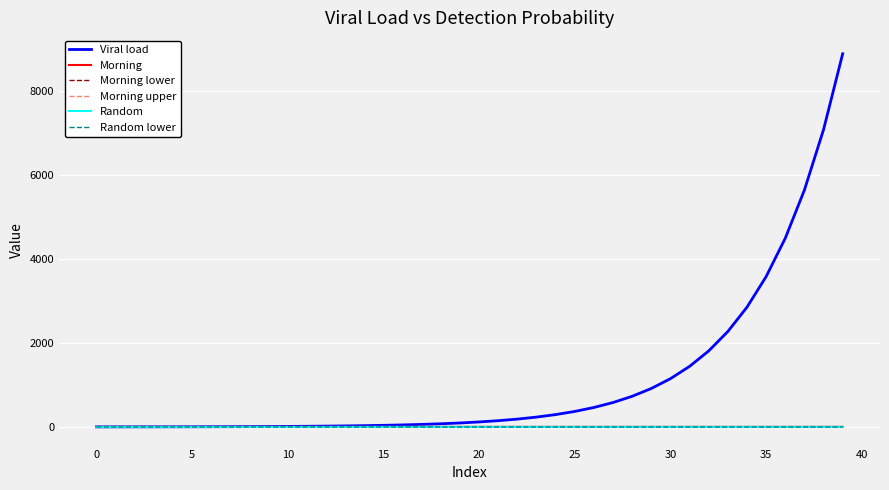

Which series has the largest range (max minus min)?

Viral load